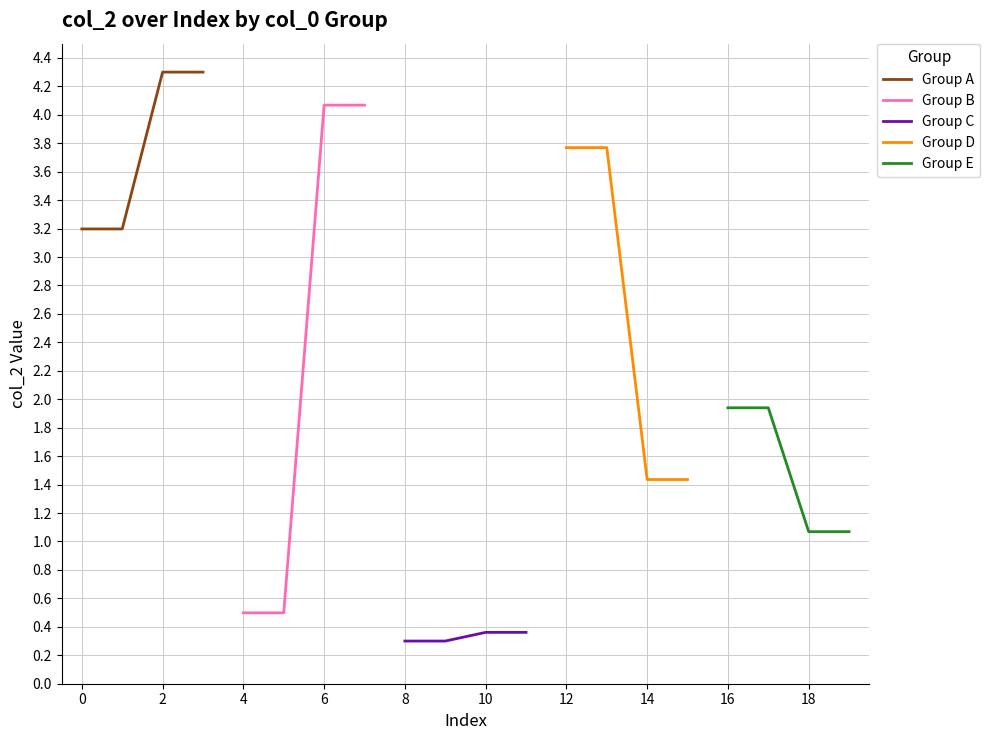

The Group B series shows 4.1 at 6. True or false?

True